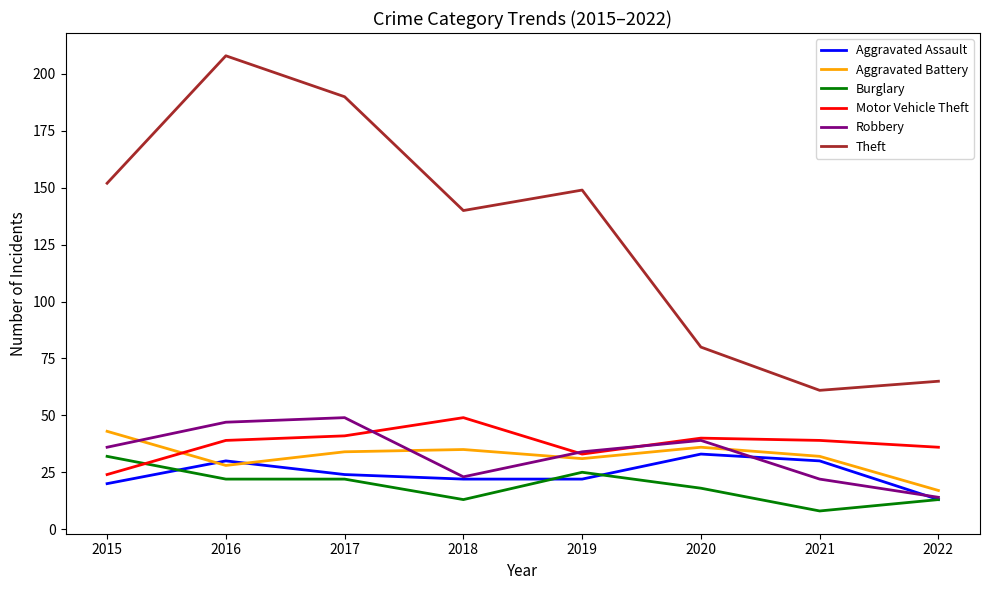

Which series changed the most between 2017 and 2019?

Theft